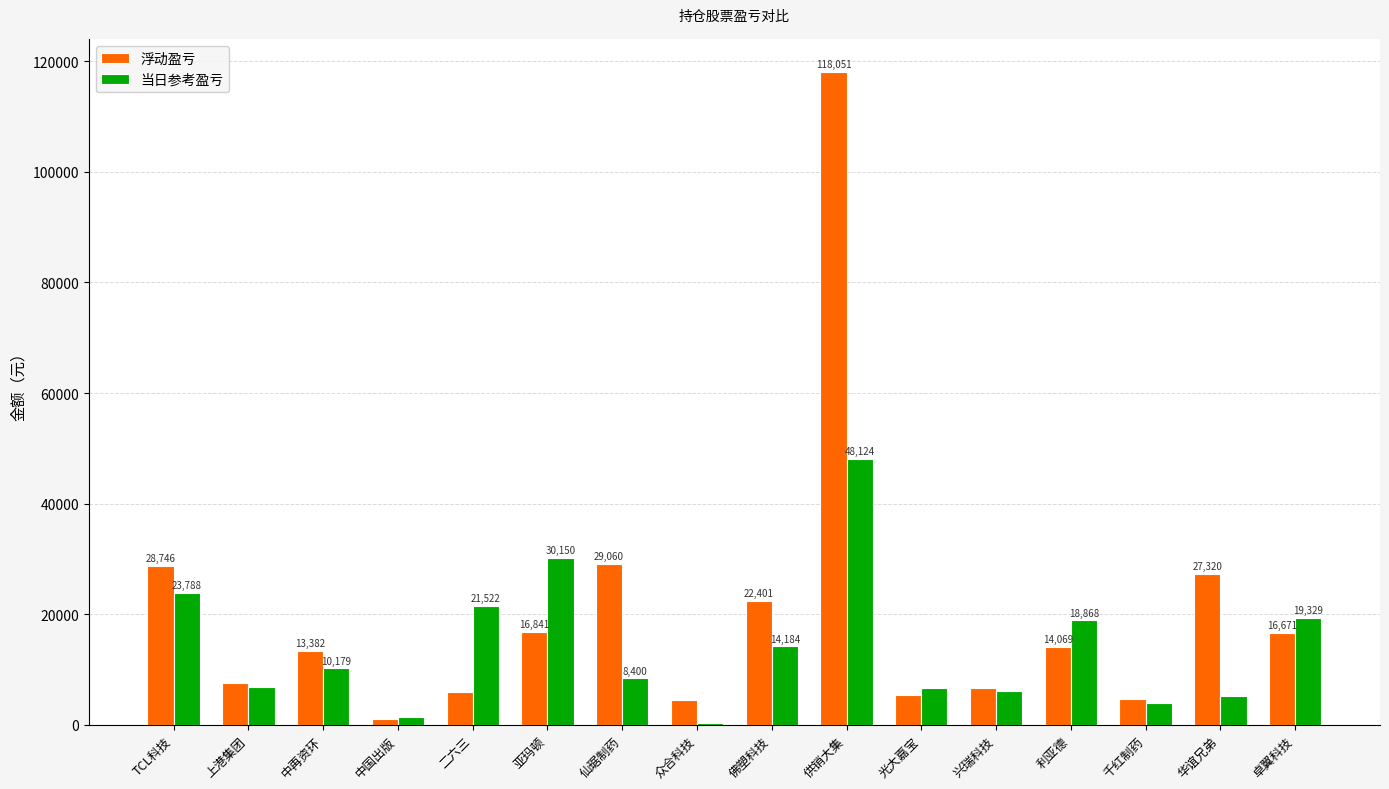

What is the sum of the 当日参考盈亏 values at 光大嘉宝 and 华谊兄弟?

11803.0